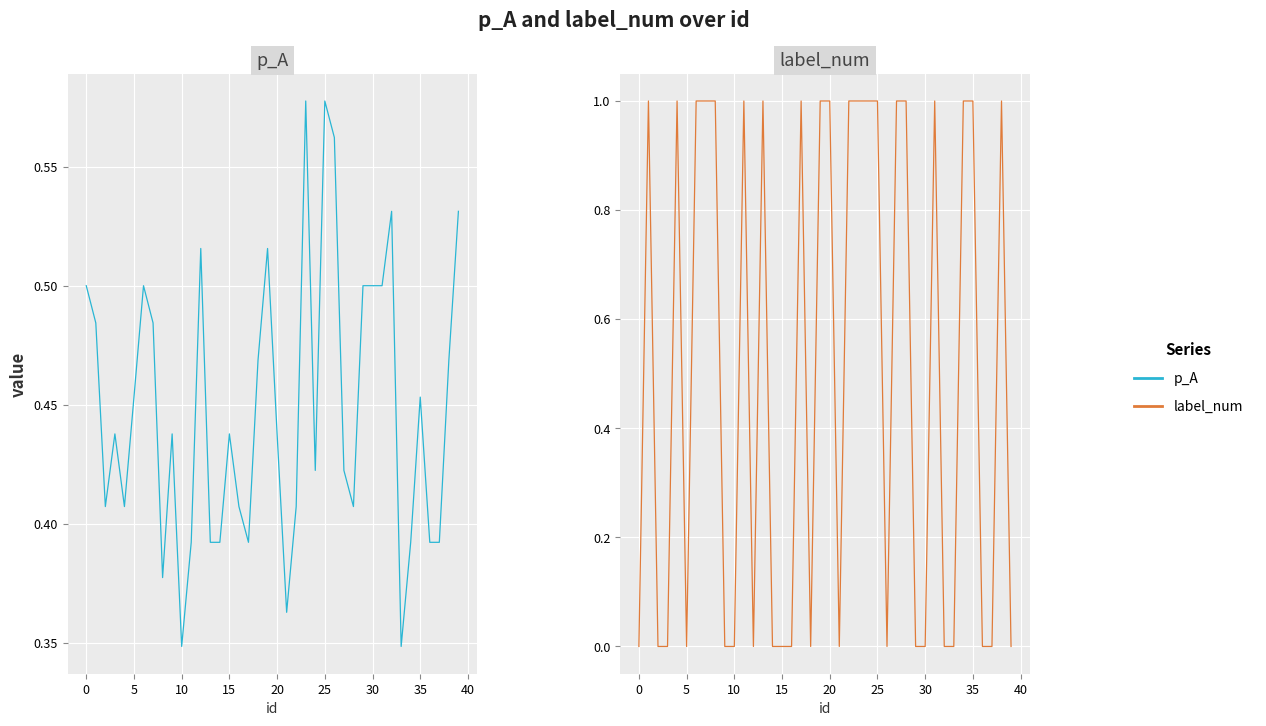

Rank the series by their average value, from lowest to highest.

p_A, label_num